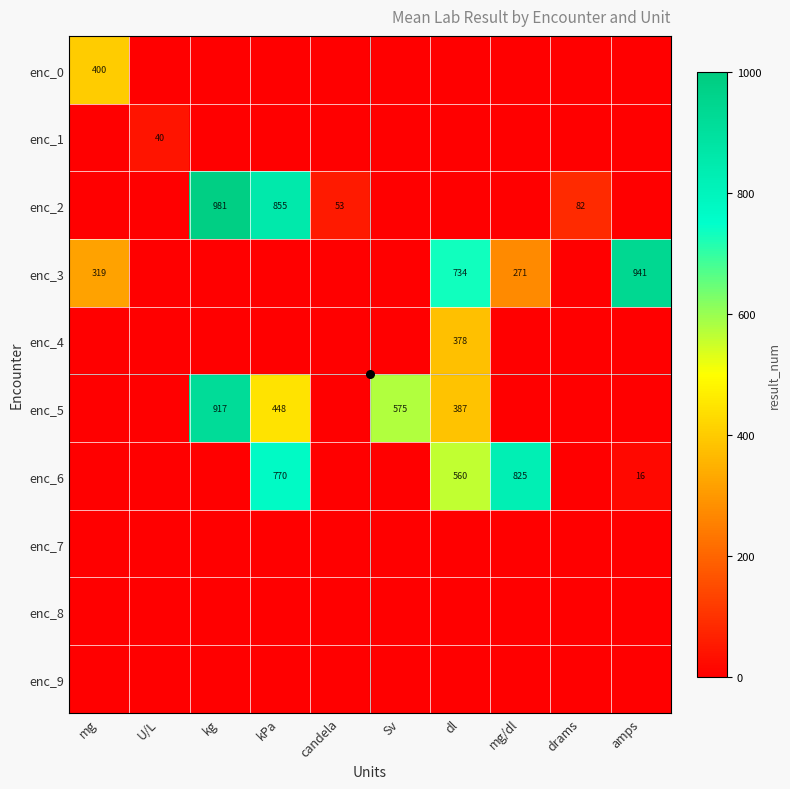

How many data points in enc_3 are above 0?

4